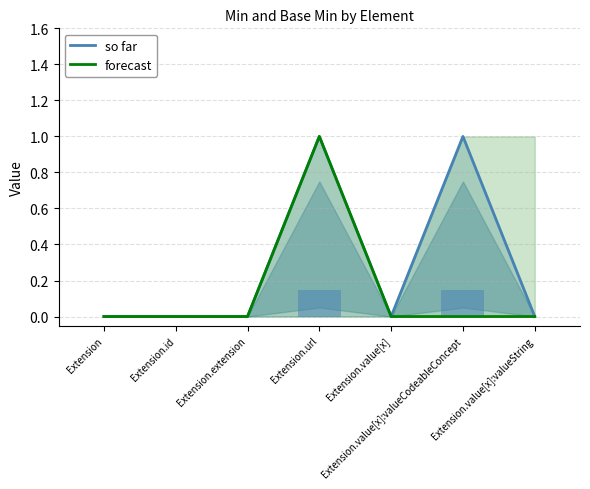

Where is forecast nearest to the value 0?

Extension